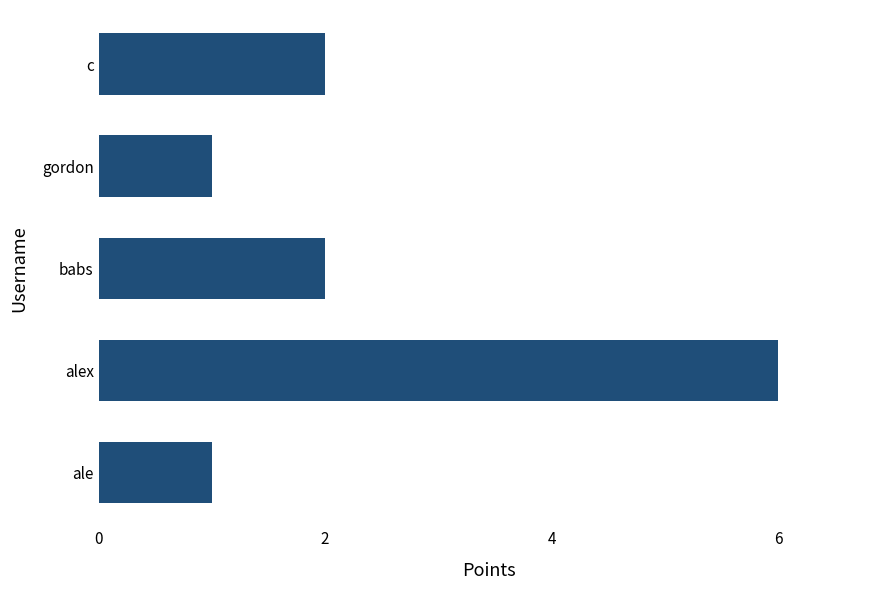

What is the sum of all values?

12